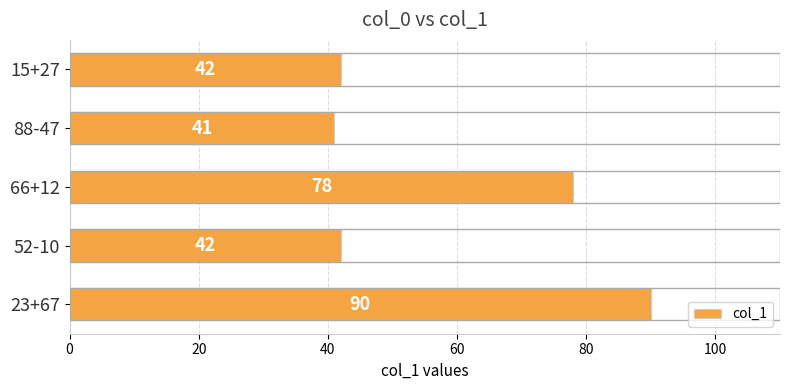

At which label is the value closest to 65?

66+12